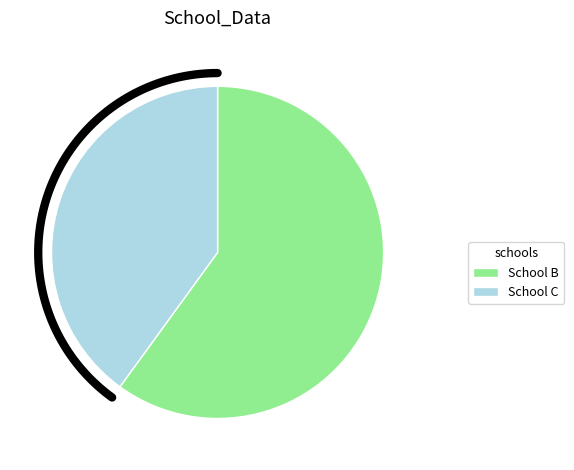

Approximately how many times larger is the value at School B compared to School C?

1.5